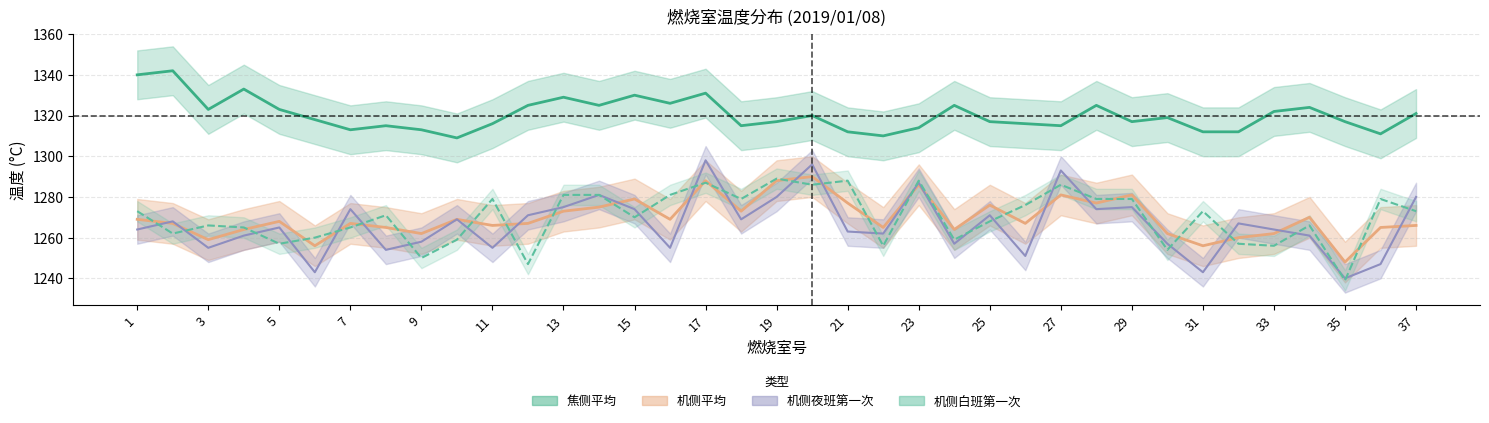

What is the value of the 焦侧平均 point at the 33rd from the left?

1322